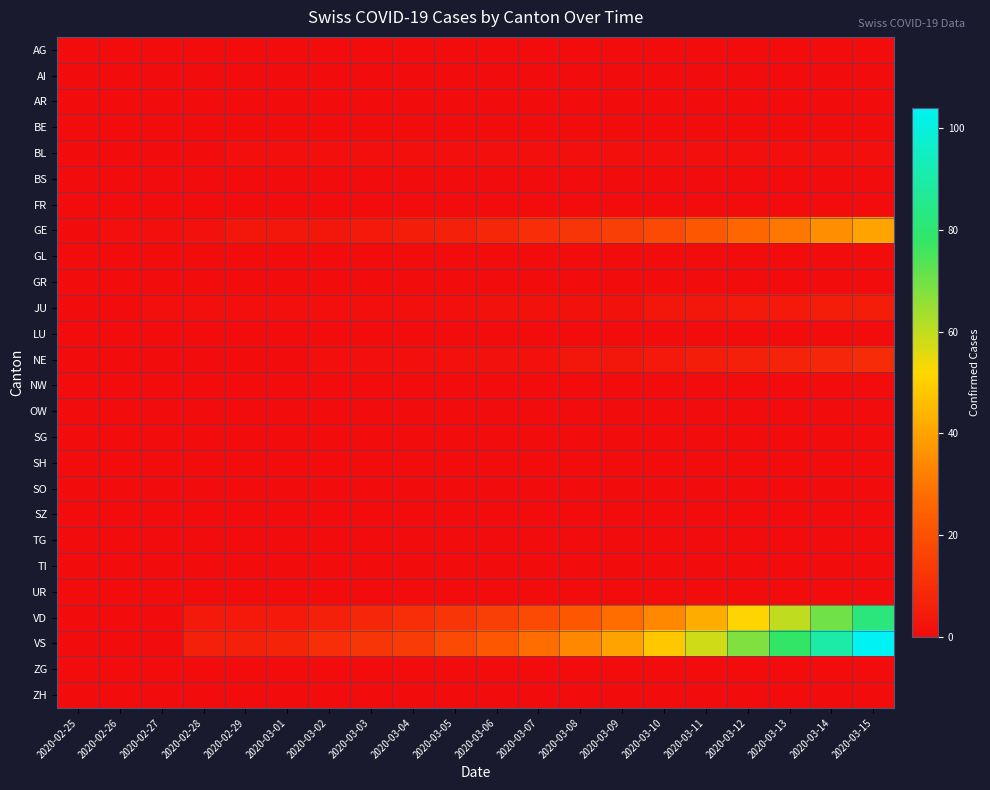

Which series has the largest total across all categories?

VS